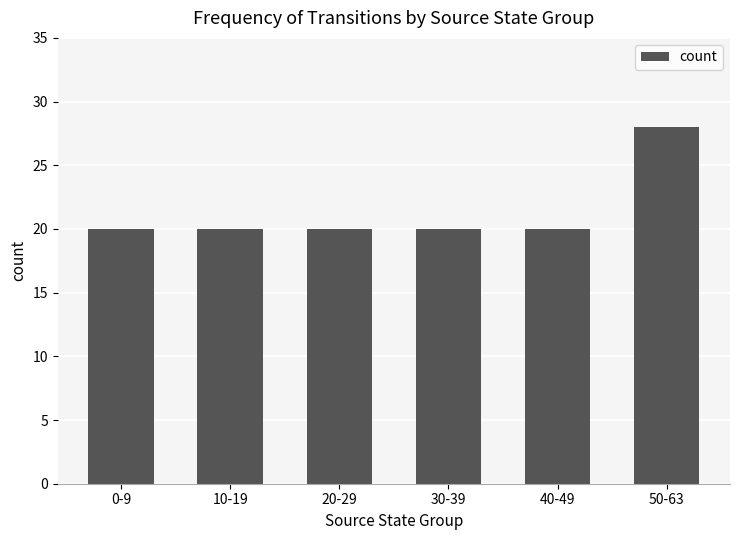

True or false: the data shows 20 at 20-29.

True